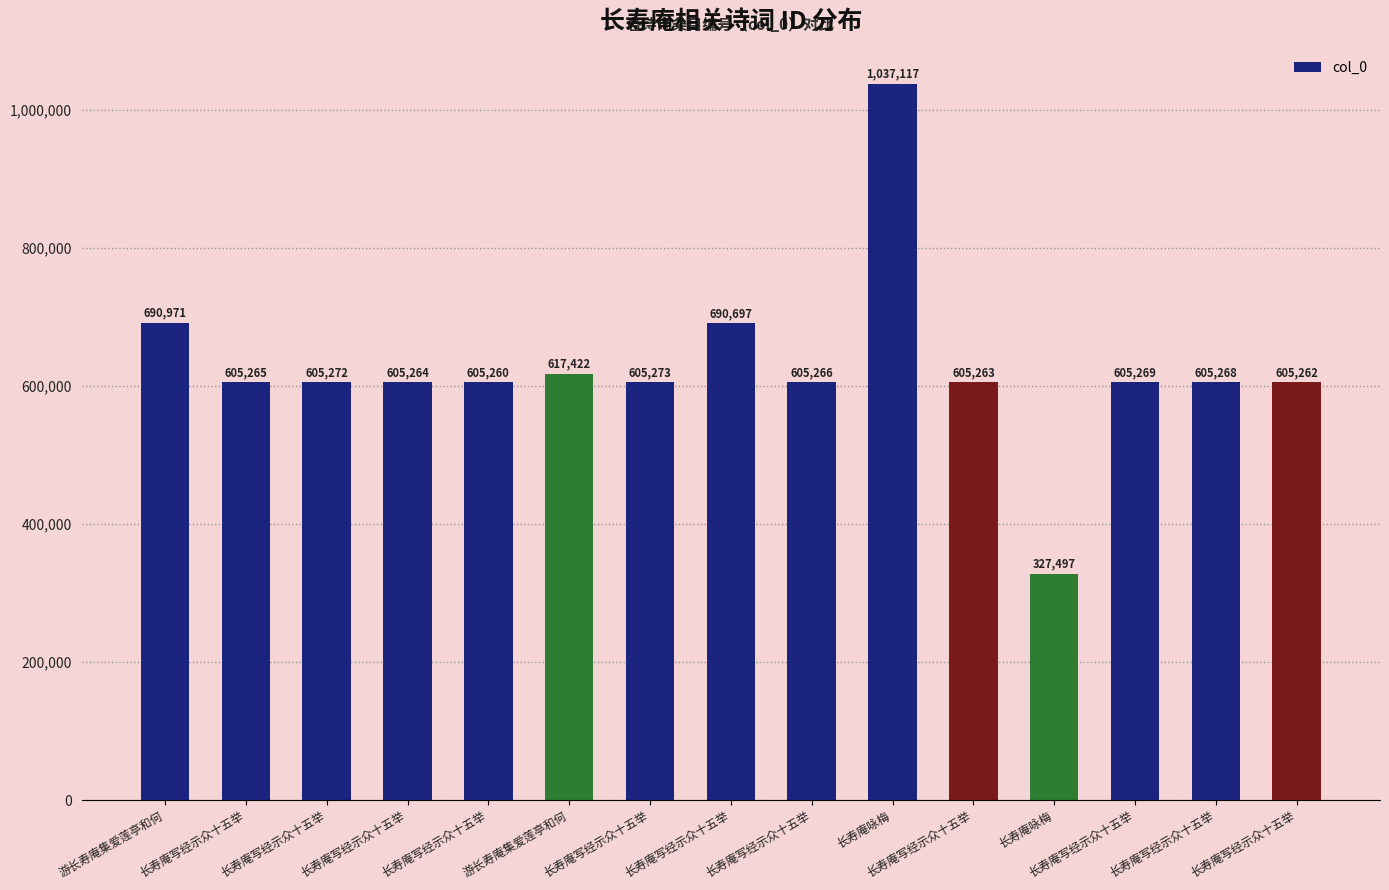

Which has a higher value, 长寿庵写经示众十五举 or 长寿庵咏梅?

长寿庵咏梅